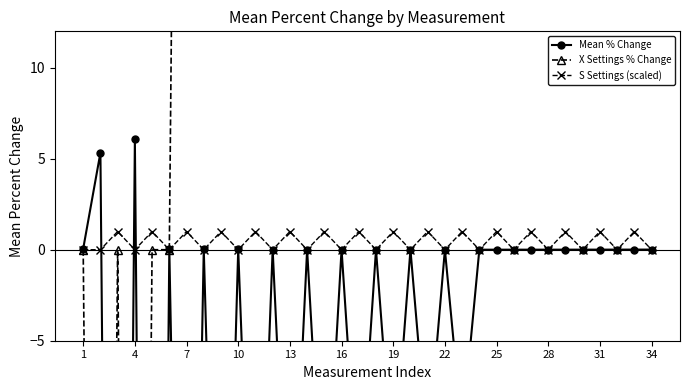

The value of Mean % Change at 1 is 0.0. True or false?

False